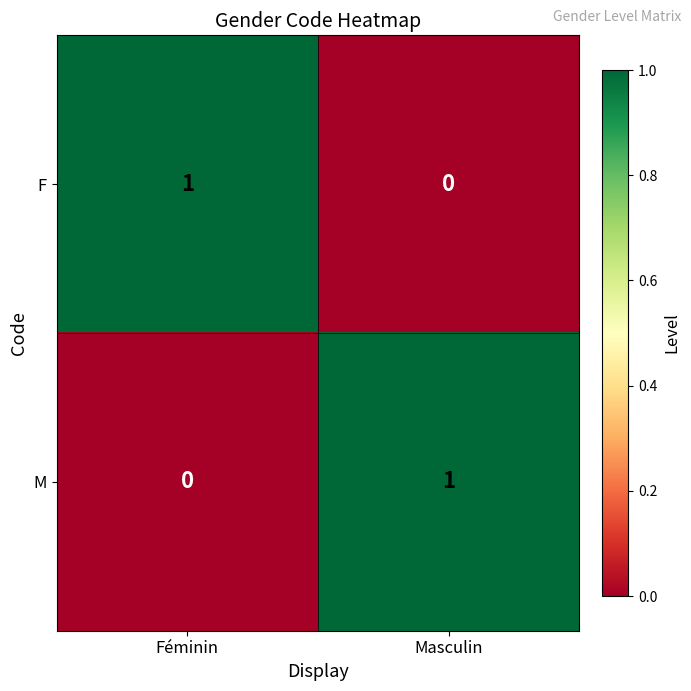

How many data points in F are less than 1?

1